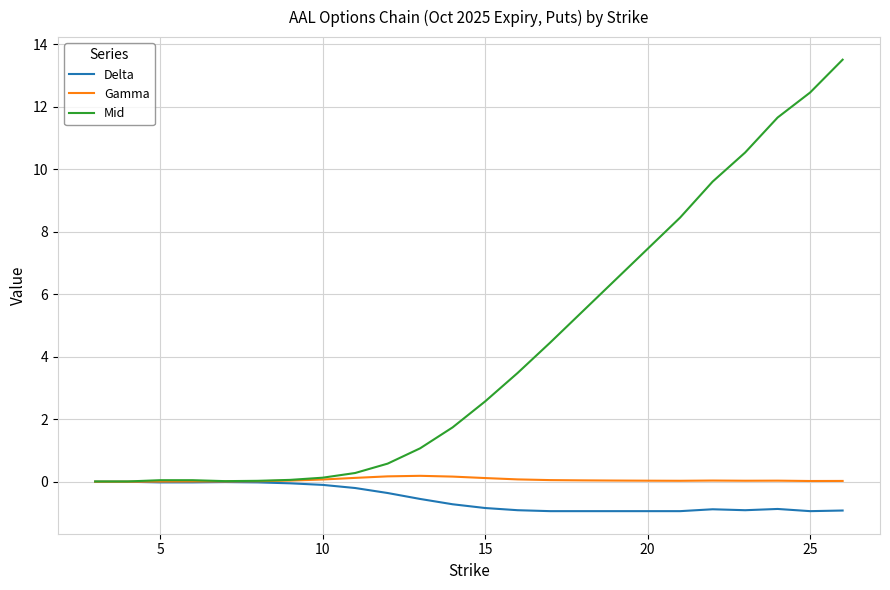

What is the lowest value of the Delta series?

-0.9